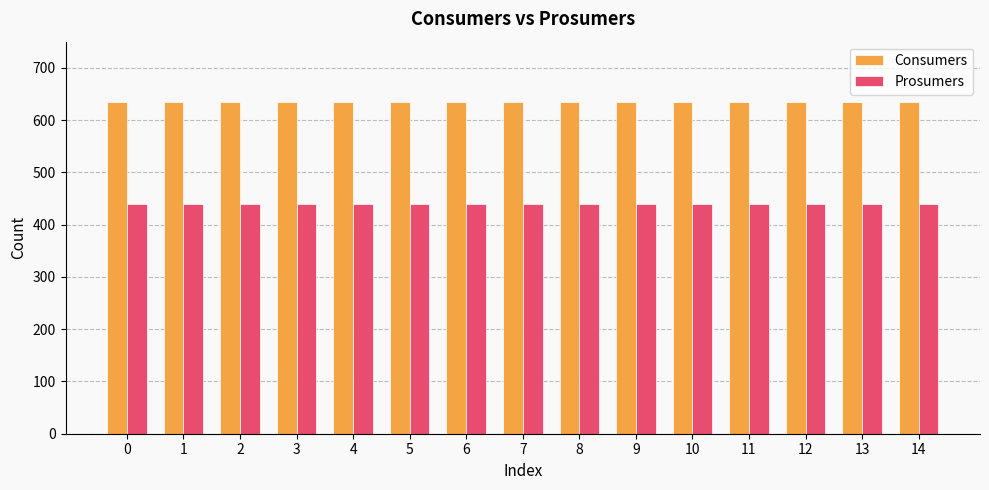

Rank the series by their maximum value, from highest to lowest.

Consumers, Prosumers